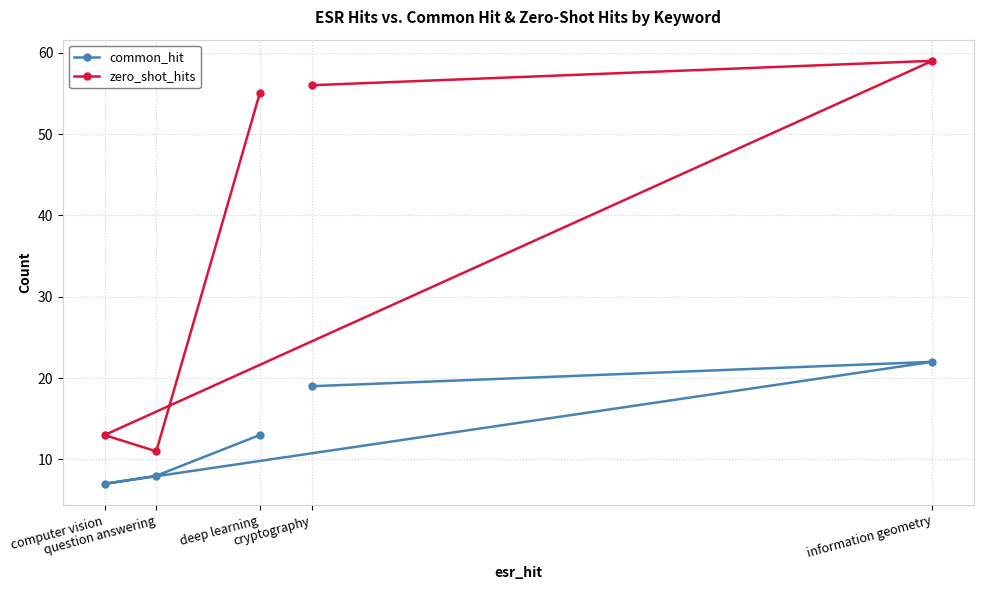

At how many categories does at least one series exceed 8?

5